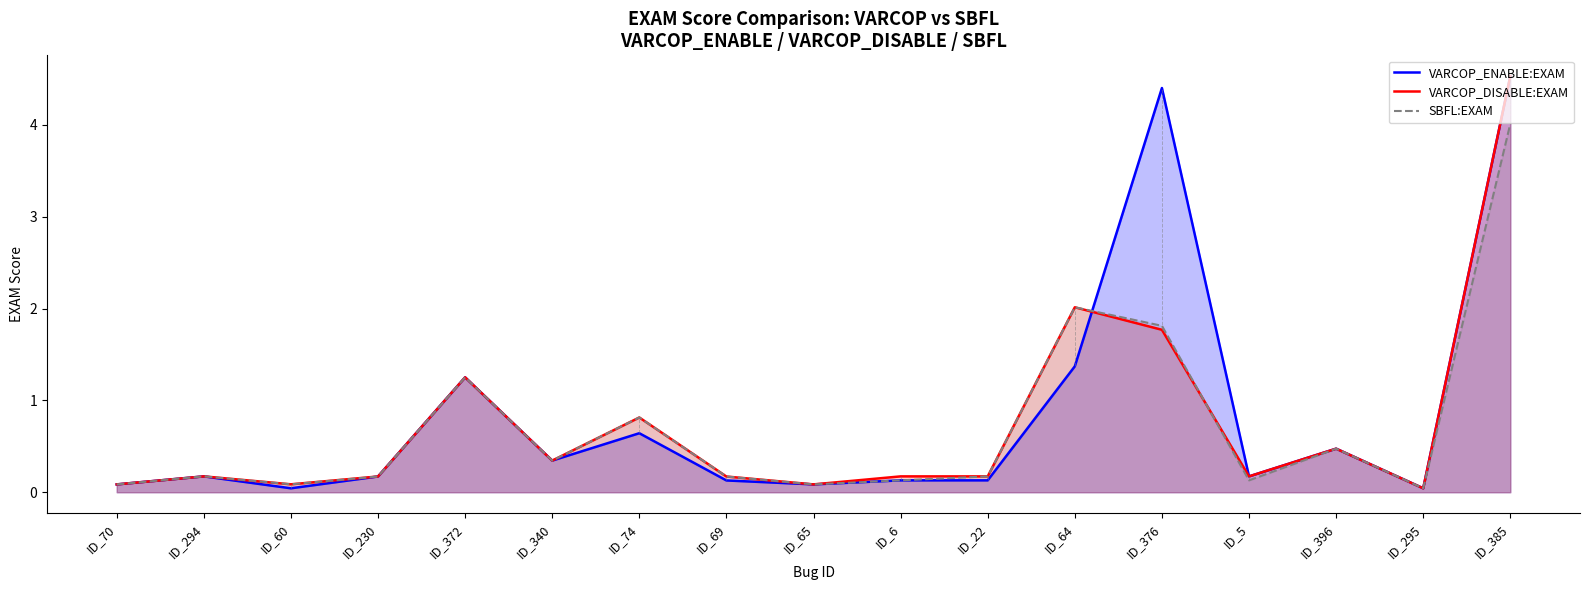

What is the sum of the SBFL:EXAM values at ID_6 and ID_230?

0.3